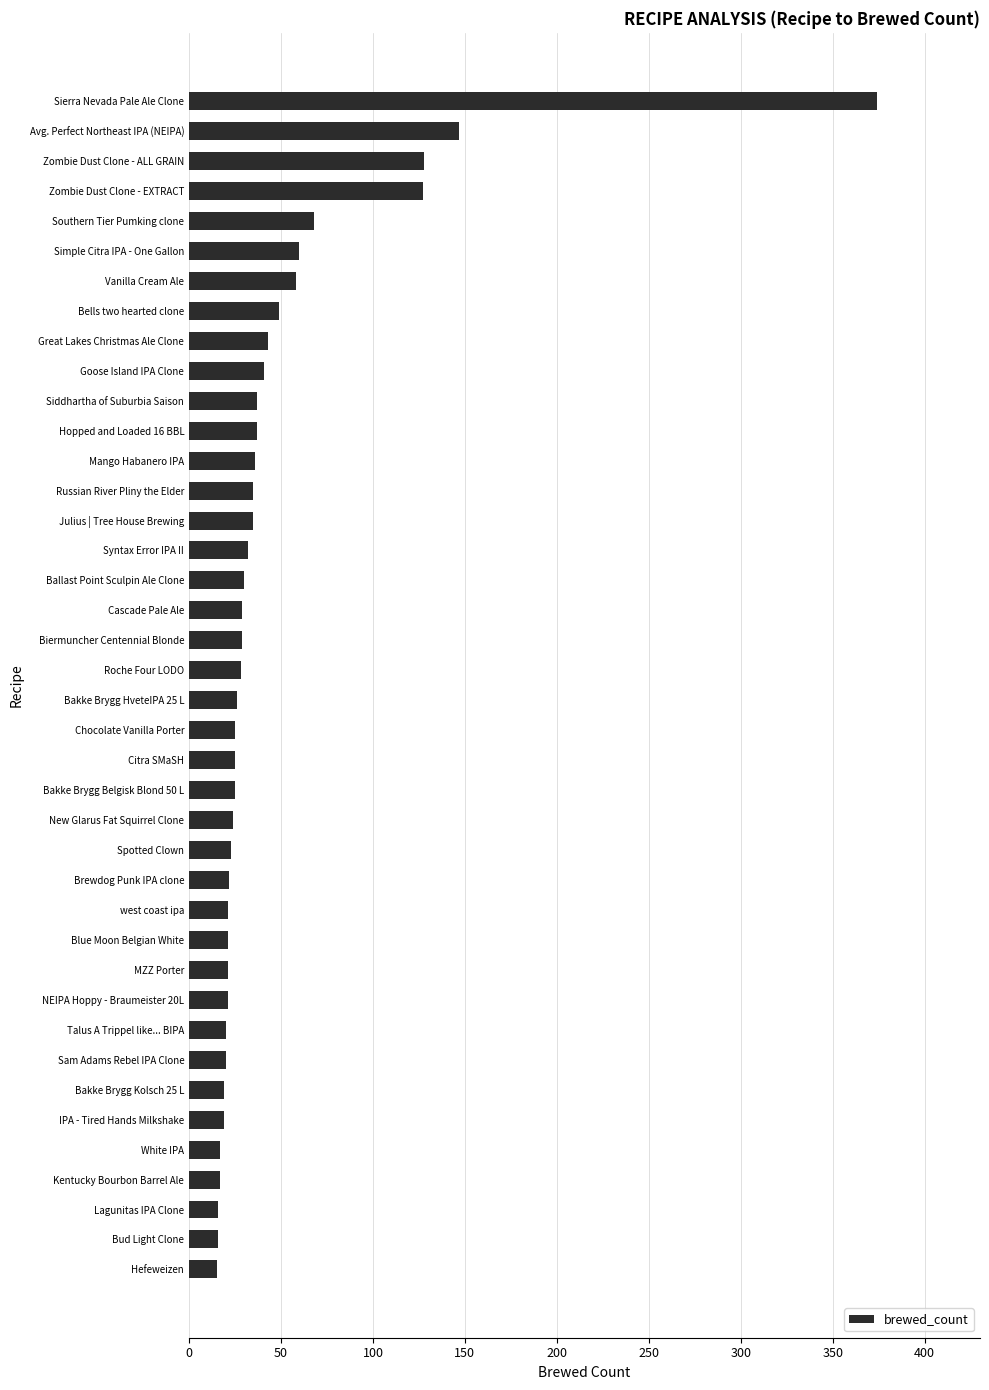

What is the sum of the values at Roche Four LODO and Bells two hearted clone?

77